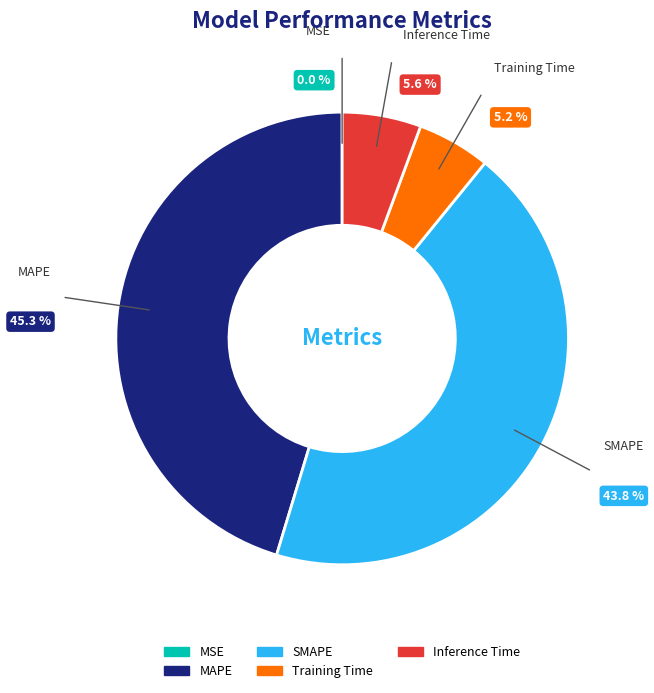

What is the smallest slice in the pie chart?

MSE